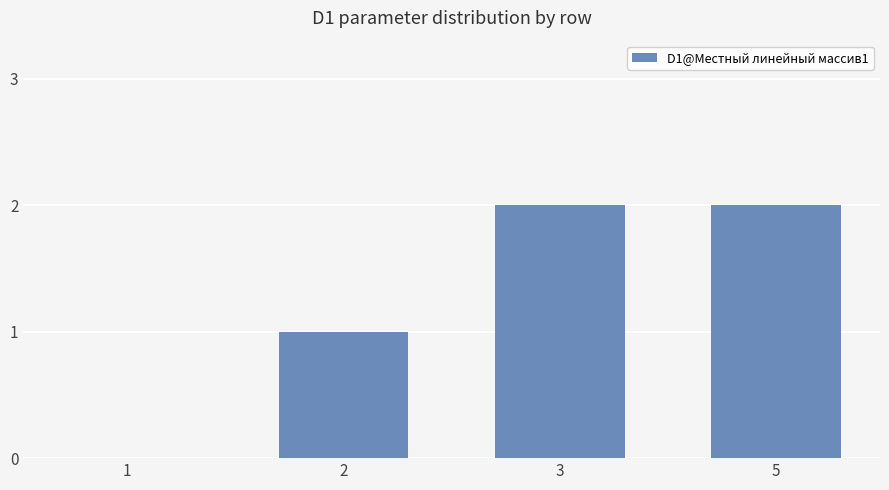

What is the sum of all values?

5